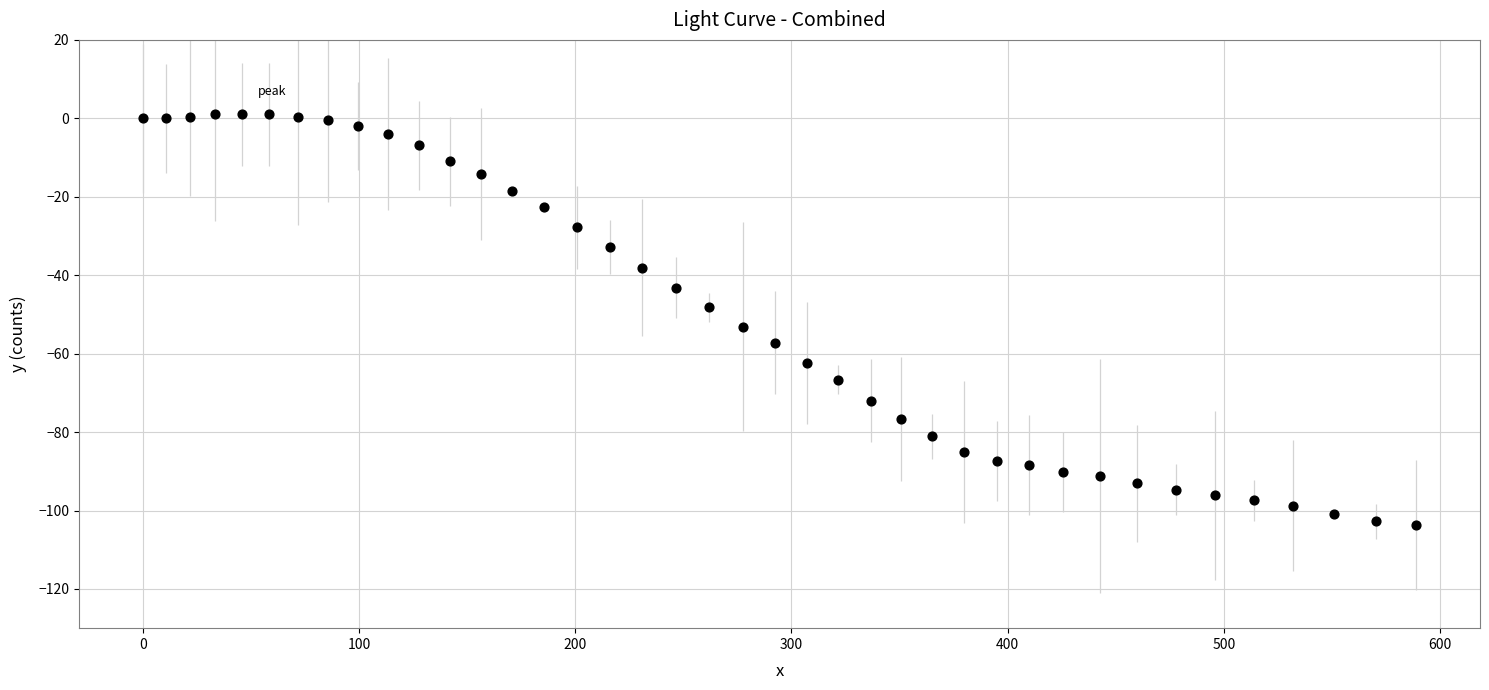

What is the range of X values (max minus min)?

589.0